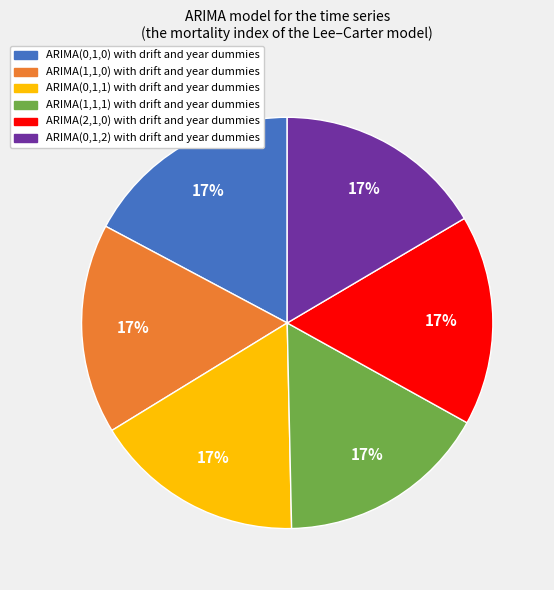

Is the sum of ARIMA(0,1,0) with drift and year dummies and ARIMA(0,1,1) with drift and year dummies greater than half?

No